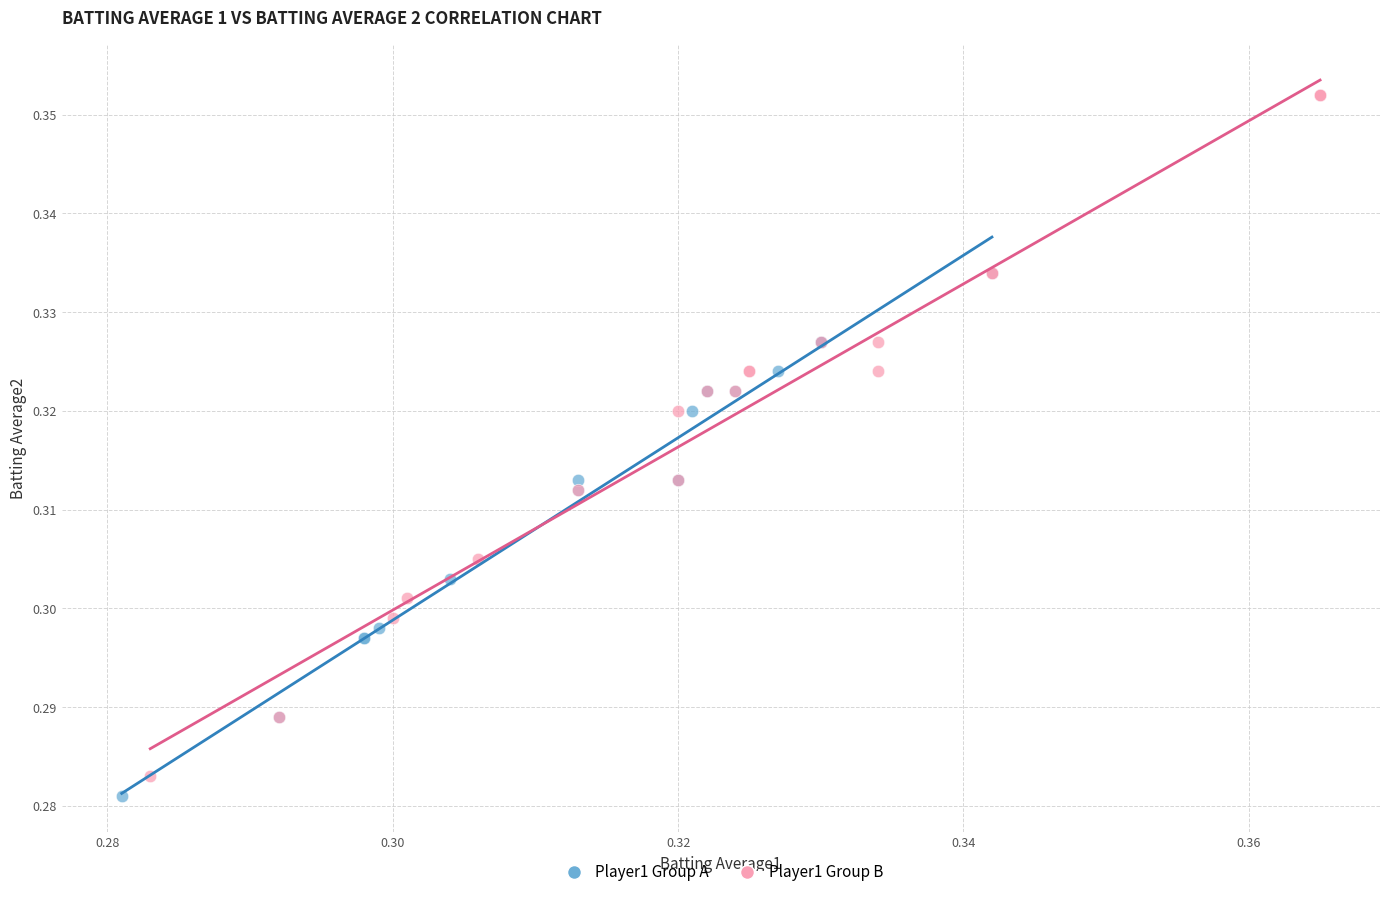

Which series reaches the maximum Y coordinate?

Player1 Group B